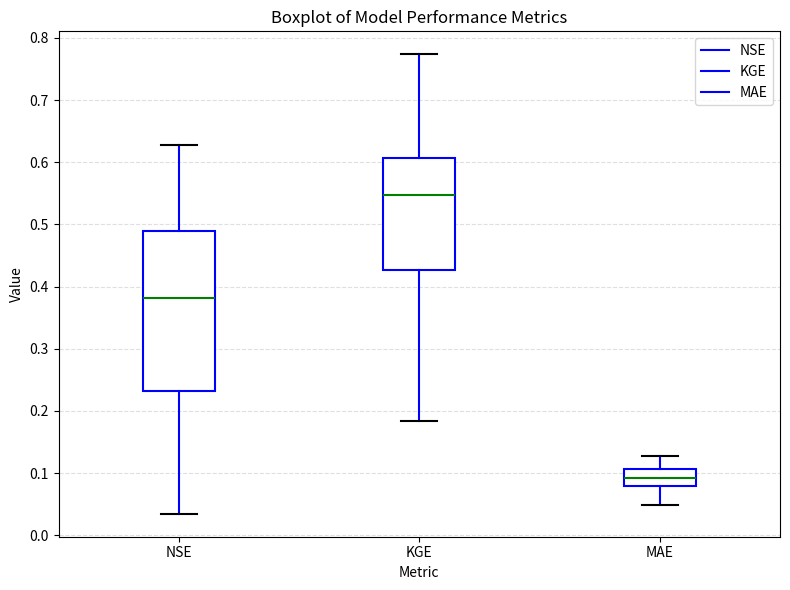

Where does the lower whisker of the box for KGE end on the y-axis? The values are not printed on the chart, so give them approximately, as read against the axis.

0.18